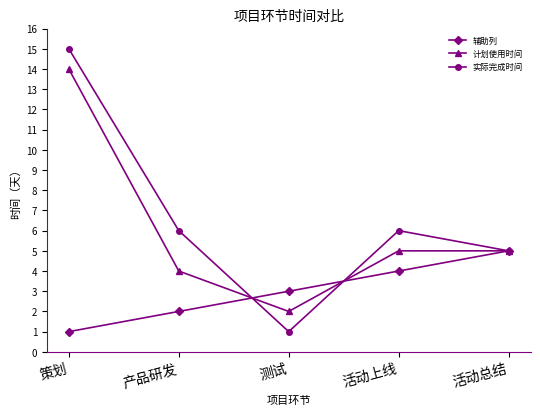

List the series in order of their peak value, highest first.

实际完成时间, 计划使用时间, 辅助列